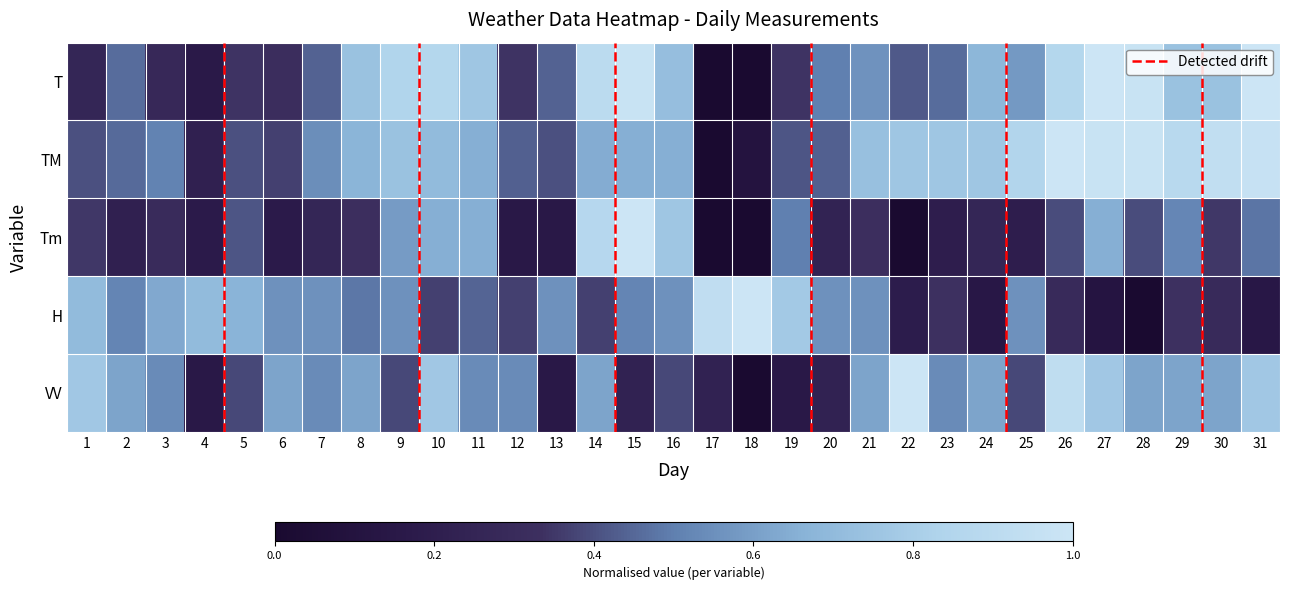

Which category has the lowest value in the Tm series?

17